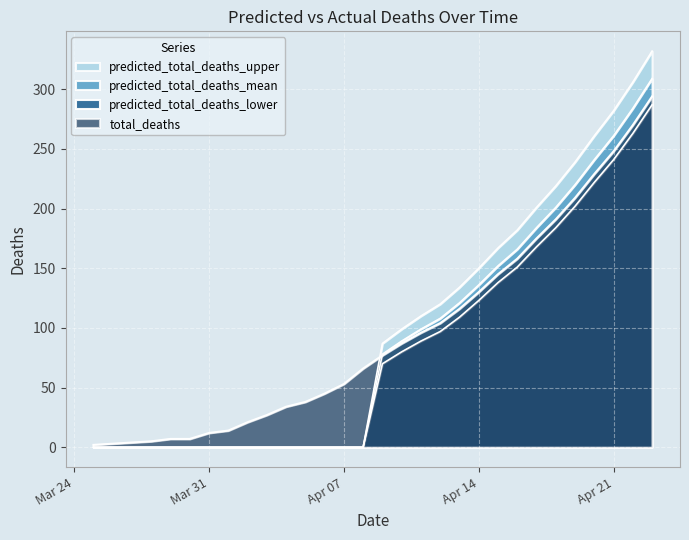

Count the number of categories in the chart.

30